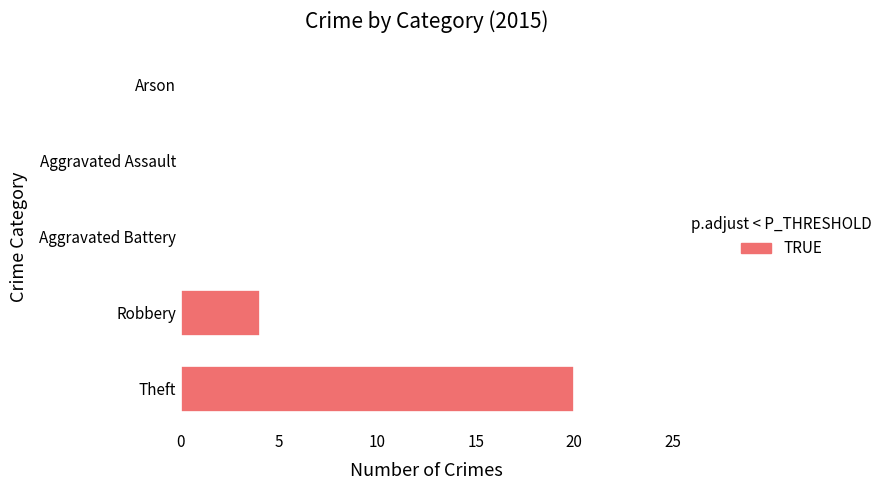

Where is the data nearest to the value 10?

Robbery